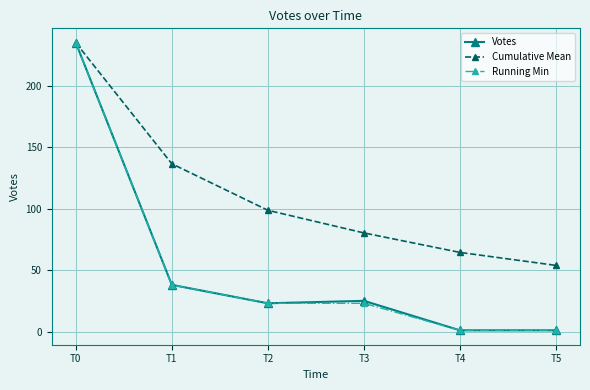

What is the value of the Running Min point at the 4th from the left?

23.0